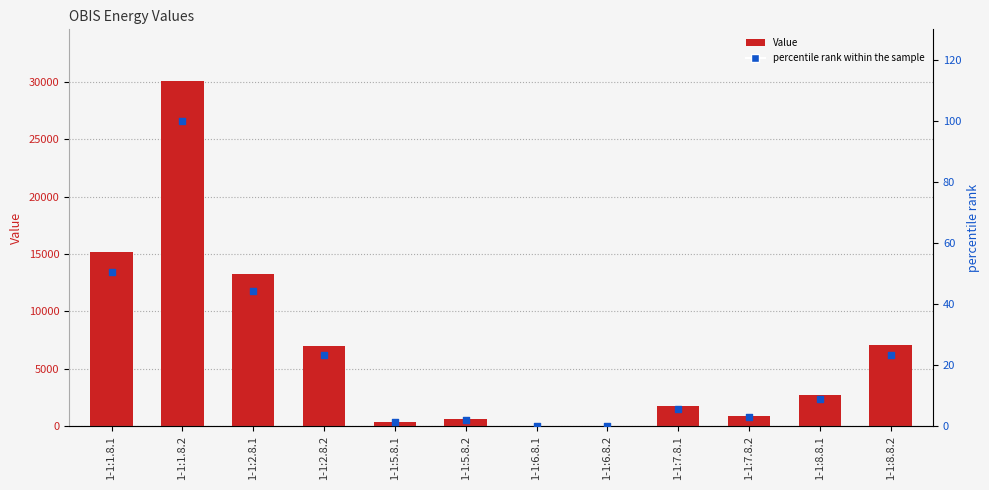

Which series reaches the maximum Y coordinate?

Value